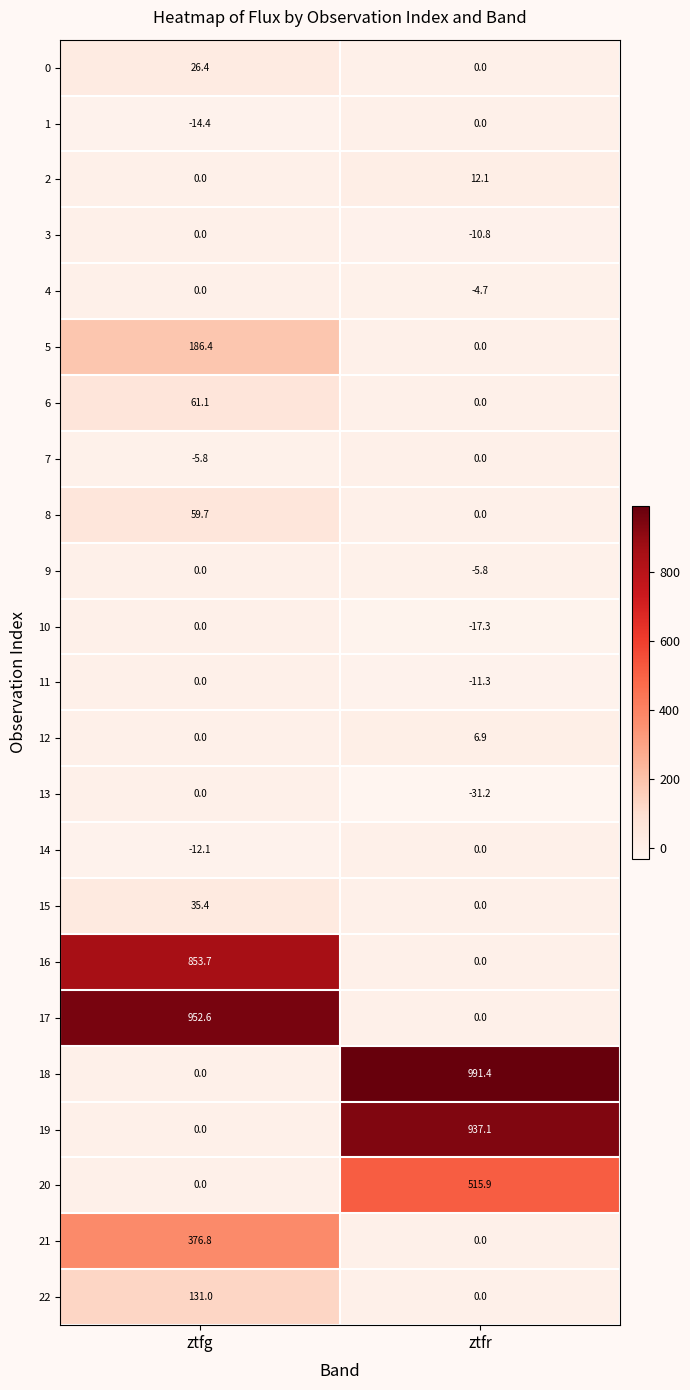

Which category has the highest value across all series?

ztfr